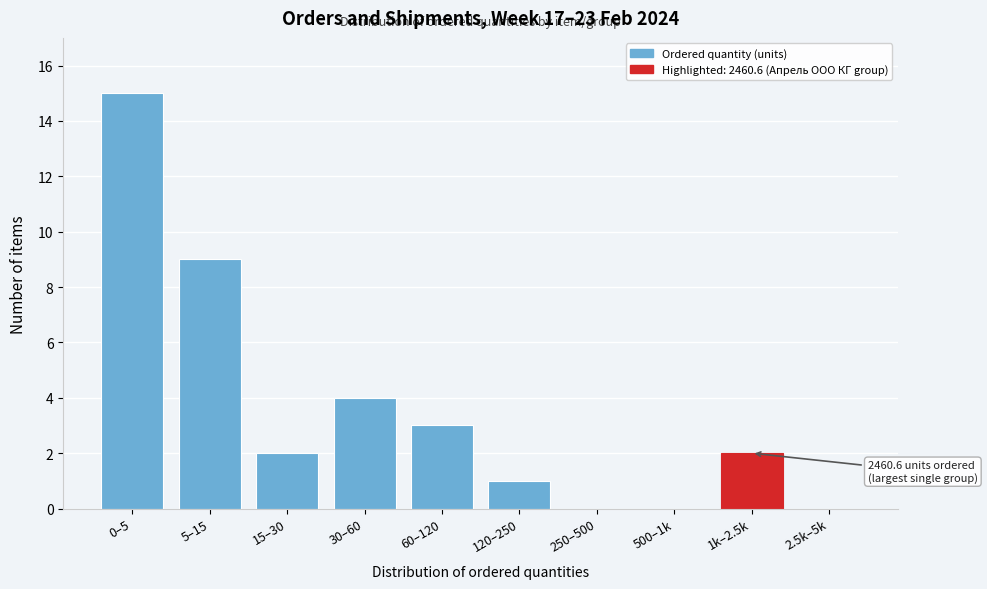

Reading right to left, transcribe all the data shown in this chart.

2.5k–5k=0	1k–2.5k=2	500–1k=0	250–500=0	120–250=1	60–120=3	30–60=4	15–30=2	5–15=9	0–5=15